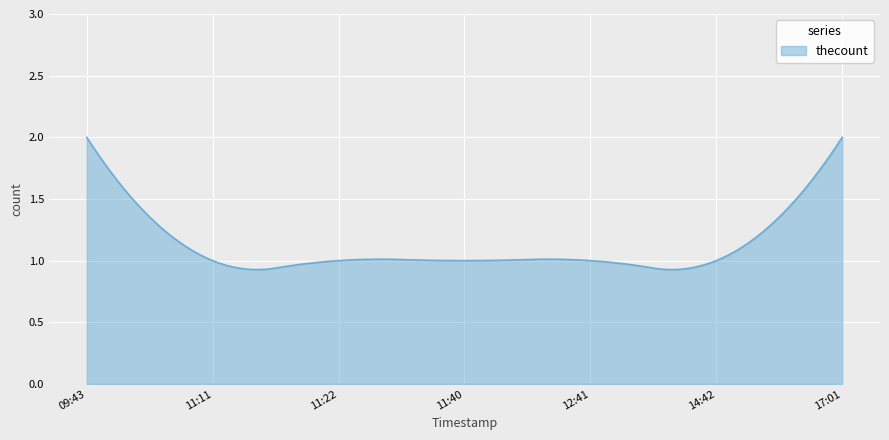

At which category does the chart reach its peak across all series?

2019-11-26 09:43:00